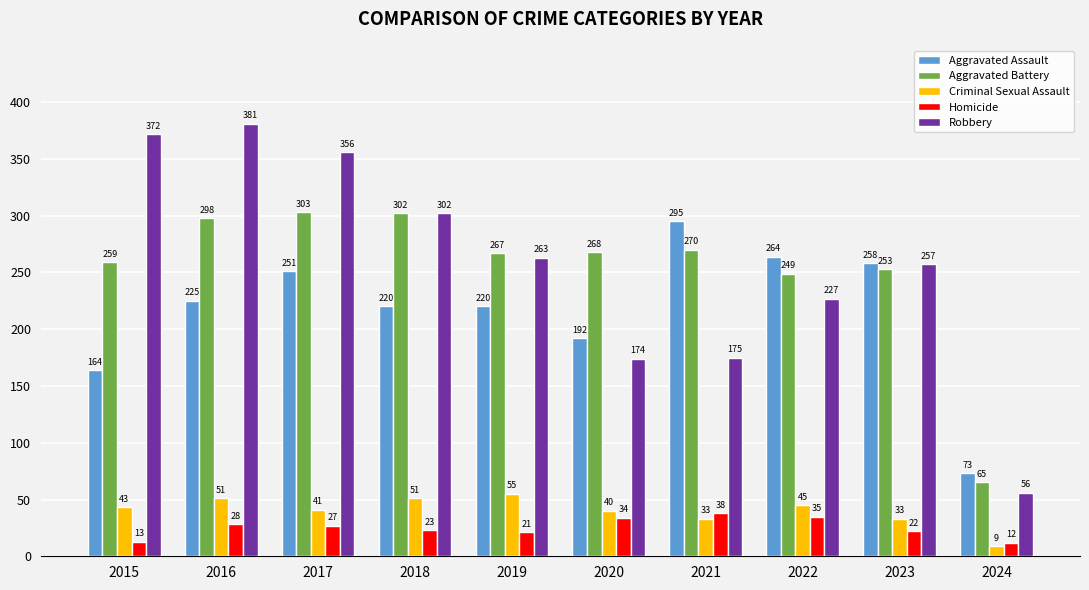

Does the chart contain stacked bars?

No